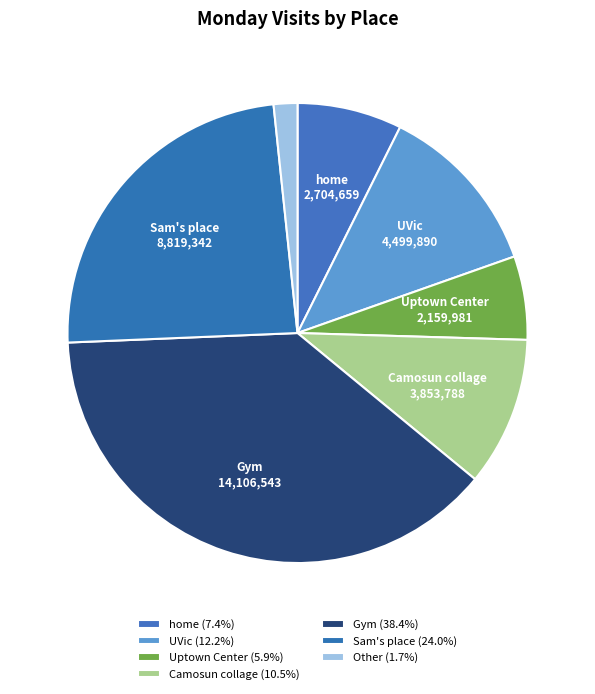

How many slices are in this pie chart?

7